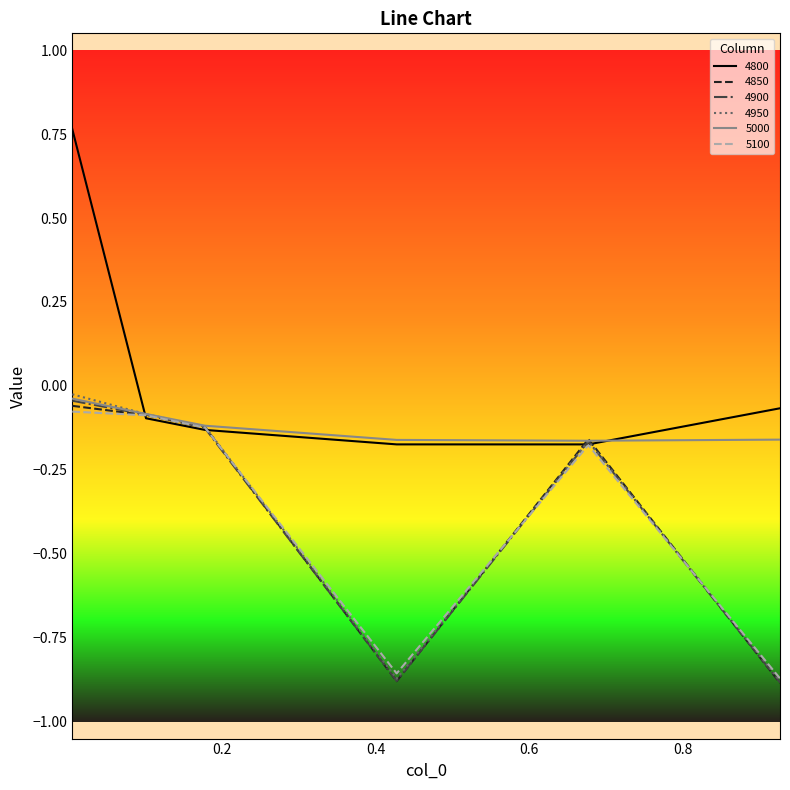

What are all the series names shown in the legend?

4800, 4850, 4900, 4950, 5000, 5100